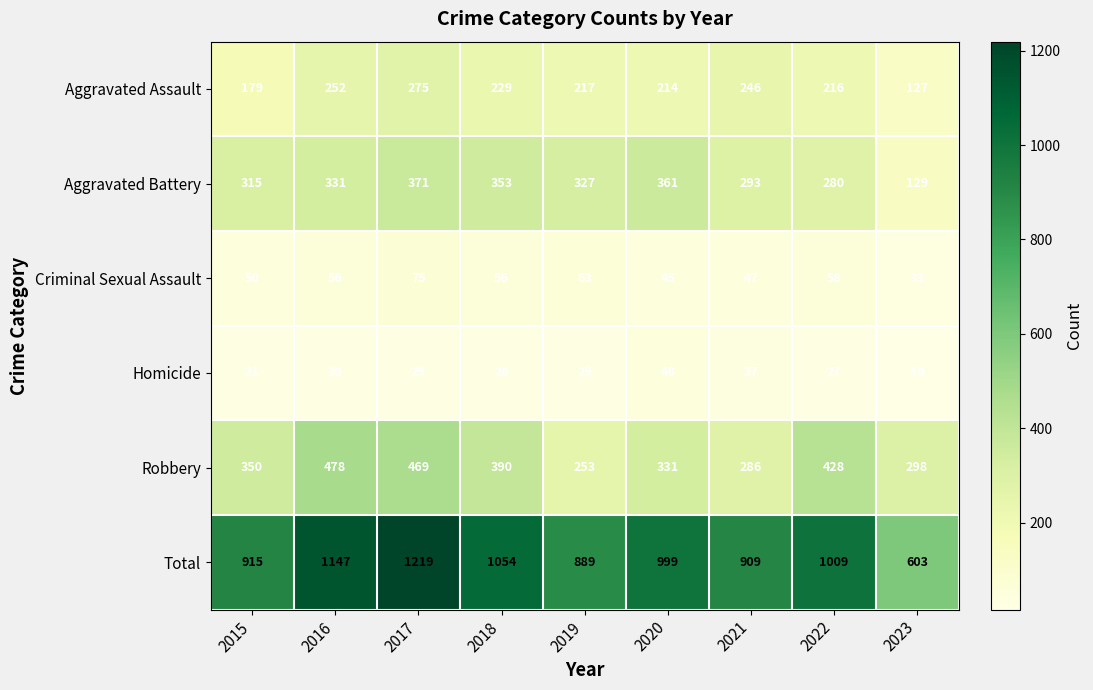

Which series has the largest total across all categories?

Total